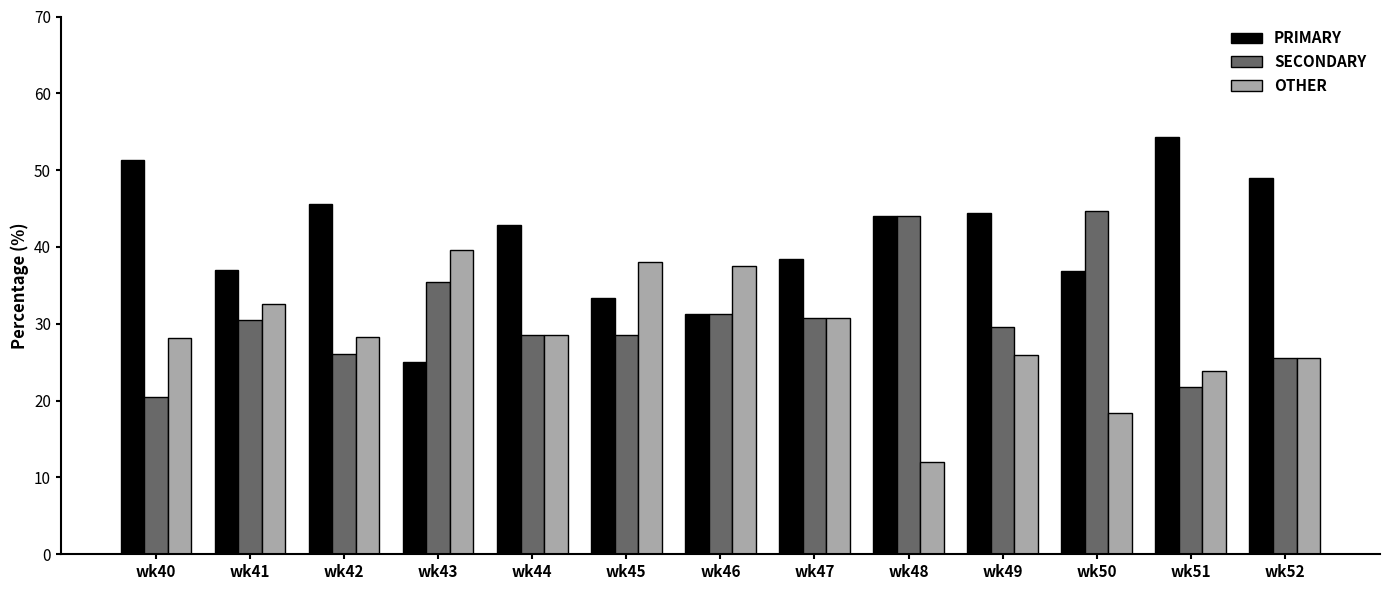

Rank the series at wk49 from lowest to highest value.

OTHER, SECONDARY, PRIMARY